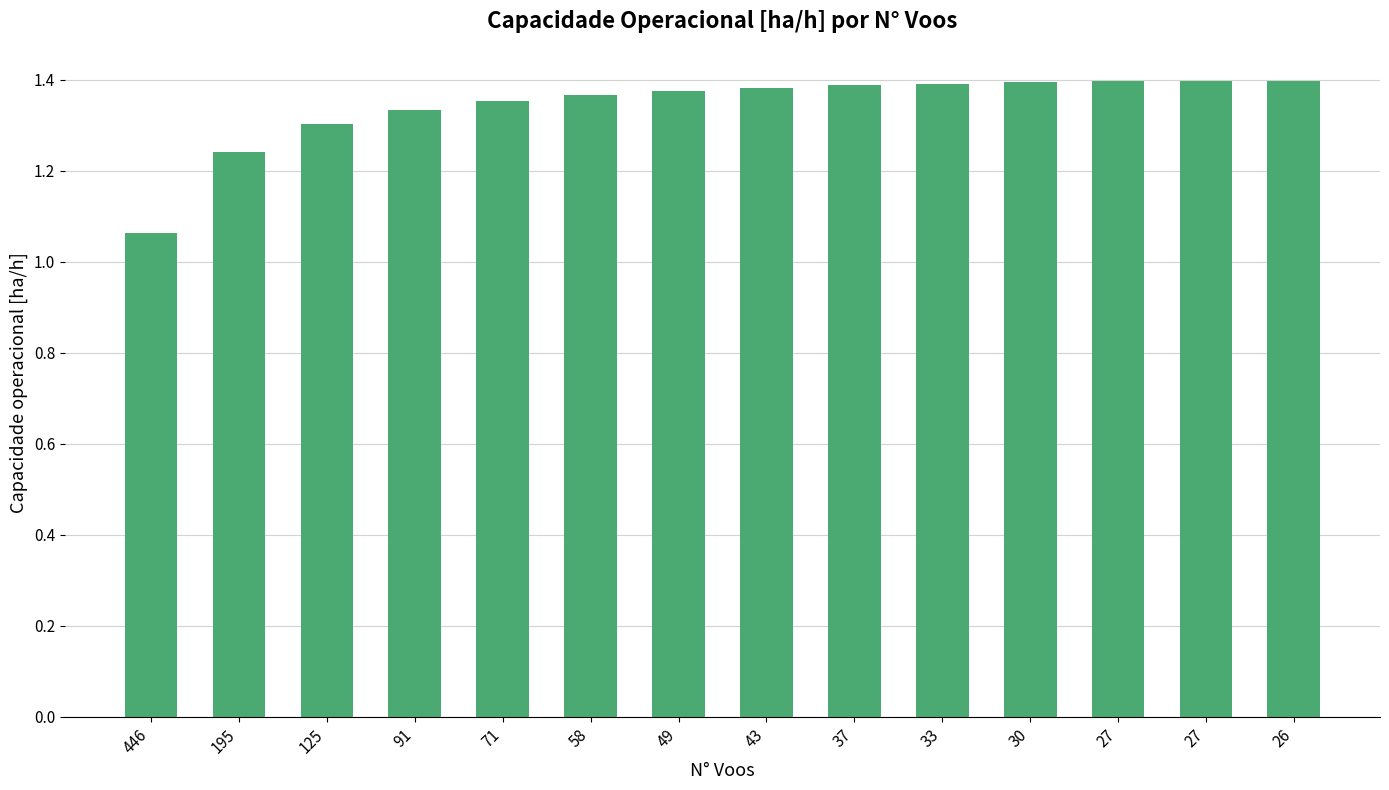

What is the maximum value shown in the chart?

1.4